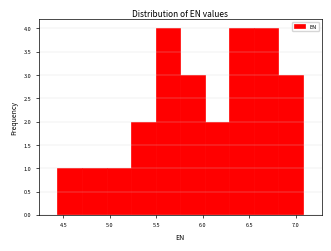

Reading left to right, transcribe this chart: for each bar, give the range it covers on the x-axis and its height. Neither the bar edges nor the heights are printed on the chart, so give them approximately, as read against the axes.

4.45 to 4.70: 1
4.70 to 4.95: 1
4.95 to 5.25: 1
5.25 to 5.50: 2
5.50 to 5.75: 4
5.75 to 6.00: 3
6.00 to 6.30: 2
6.30 to 6.55: 4
6.55 to 6.80: 4
6.80 to 7.10: 3